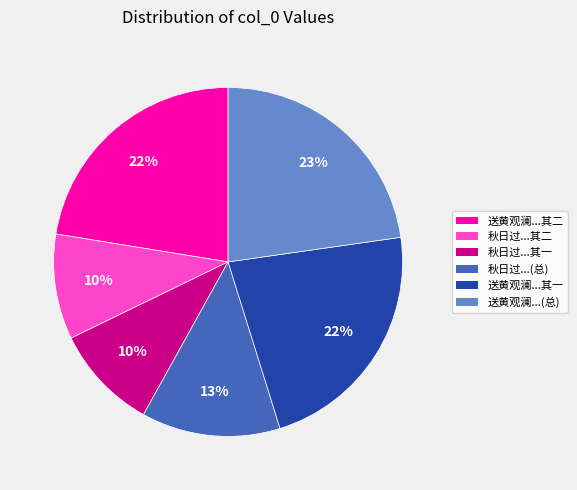

To the nearest percent, what is the average slice percentage?

17%